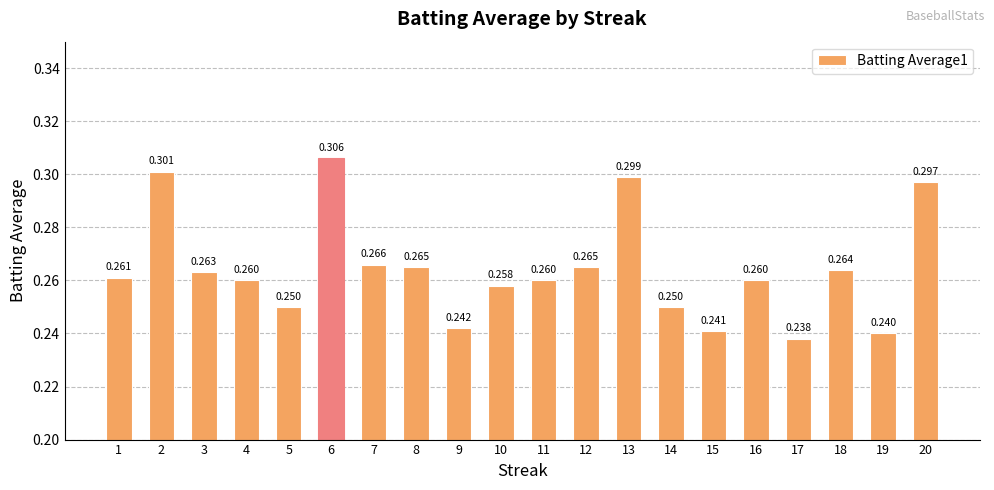

Reading left to right, extract all data points from this chart.

0.3	0.3	0.3	0.3	0.2	0.3	0.3	0.3	0.2	0.3	0.3	0.3	0.3	0.2	0.2	0.3	0.2	0.3	0.2	0.3